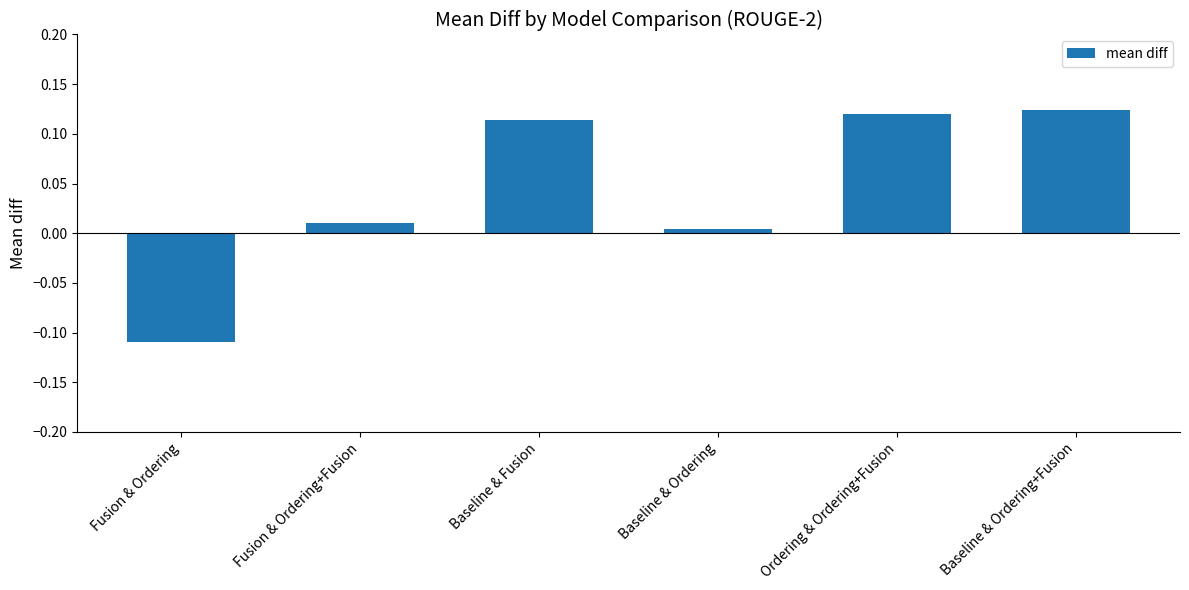

List the labels in order of value, largest first.

Baseline & Ordering+Fusion, Ordering & Ordering+Fusion, Baseline & Fusion, Fusion & Ordering+Fusion, Baseline & Ordering, Fusion & Ordering